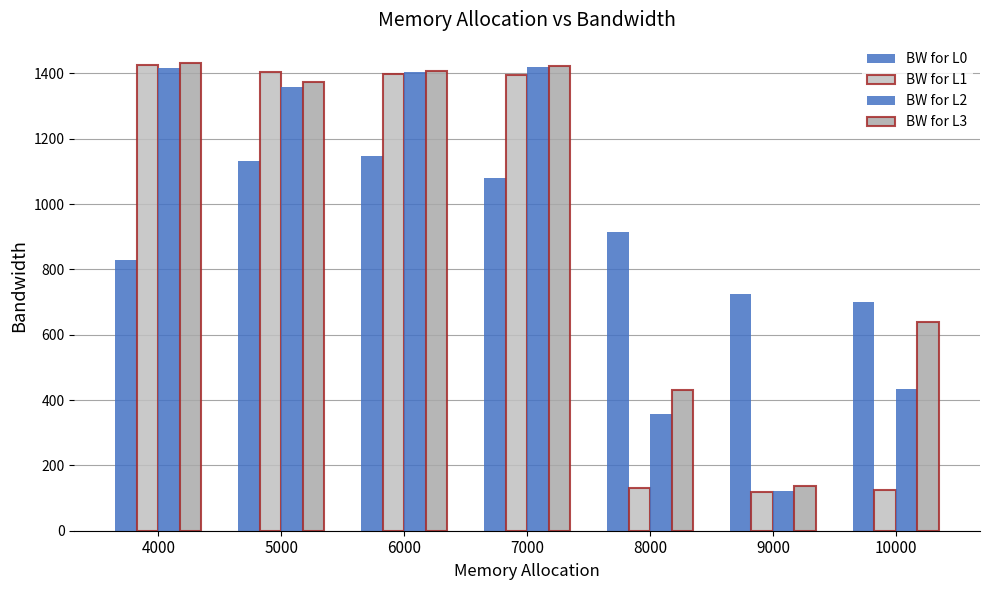

What is the minimum value shown in the chart?

119